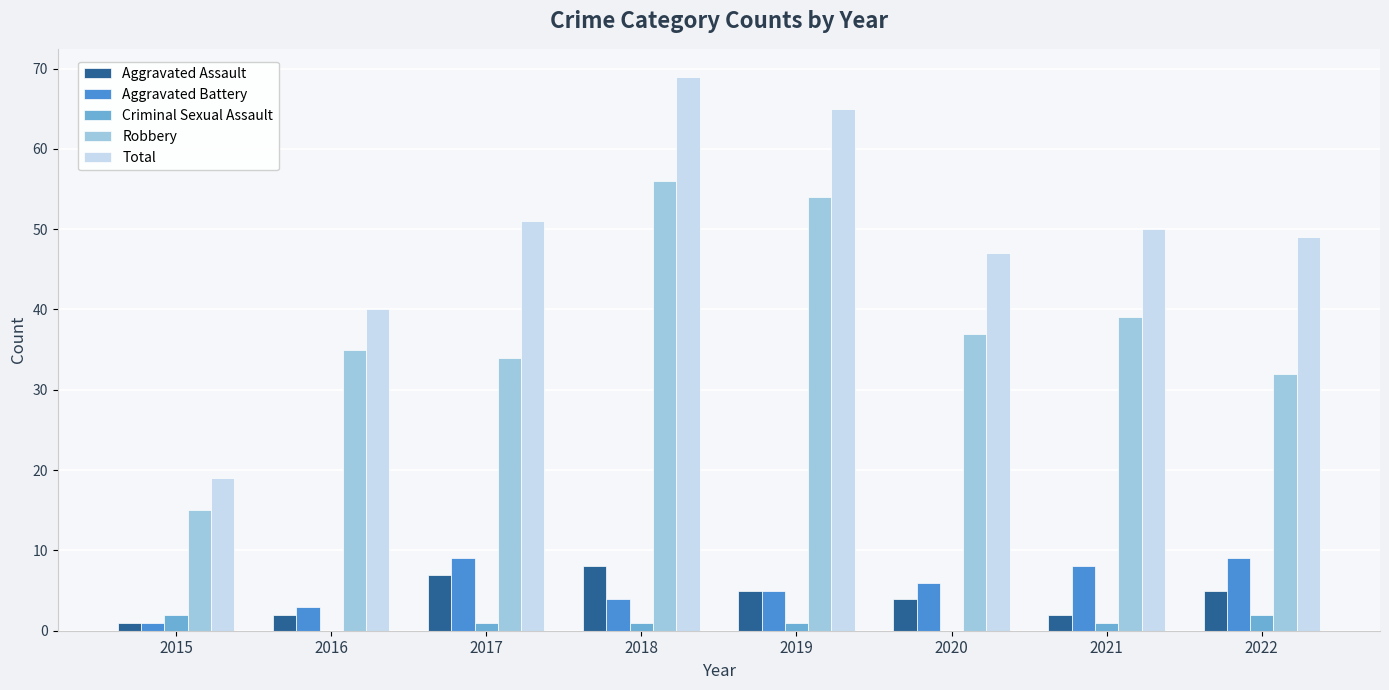

Is the value of Aggravated Assault at 2019 greater than the value of Robbery at 2020?

No